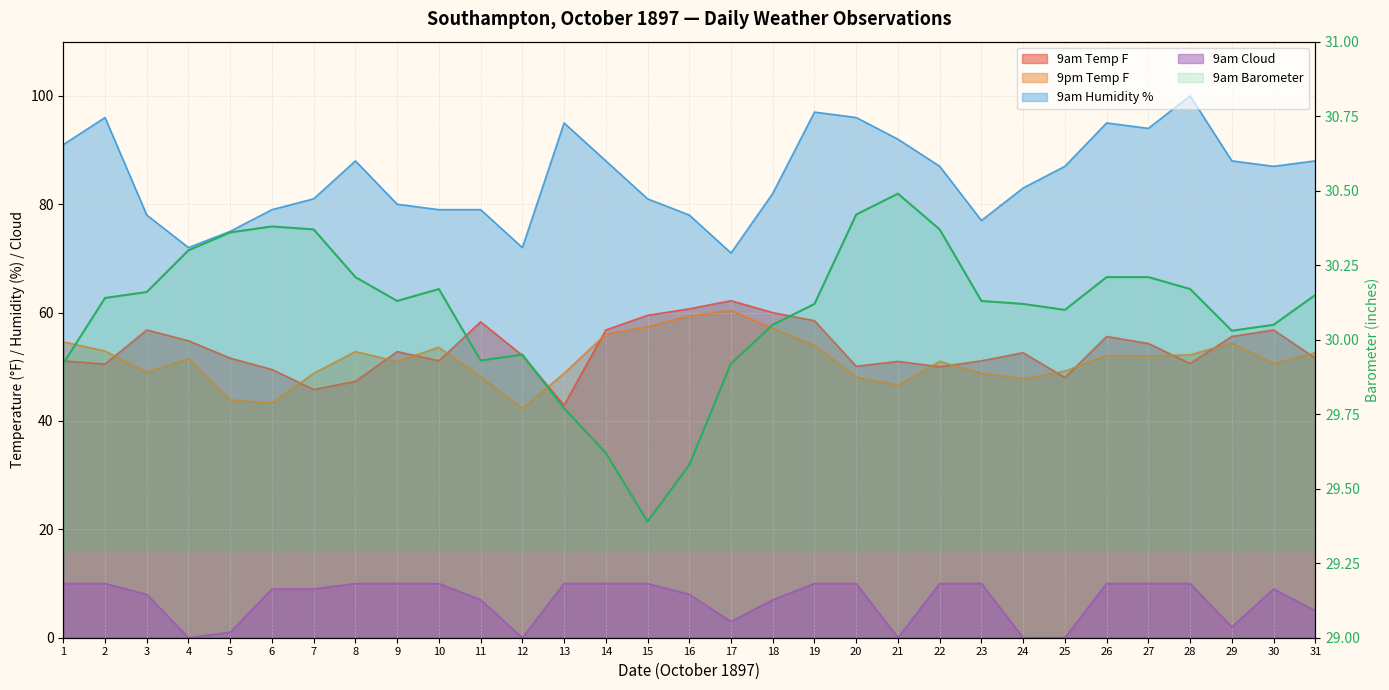

Where is the first local minimum?

9